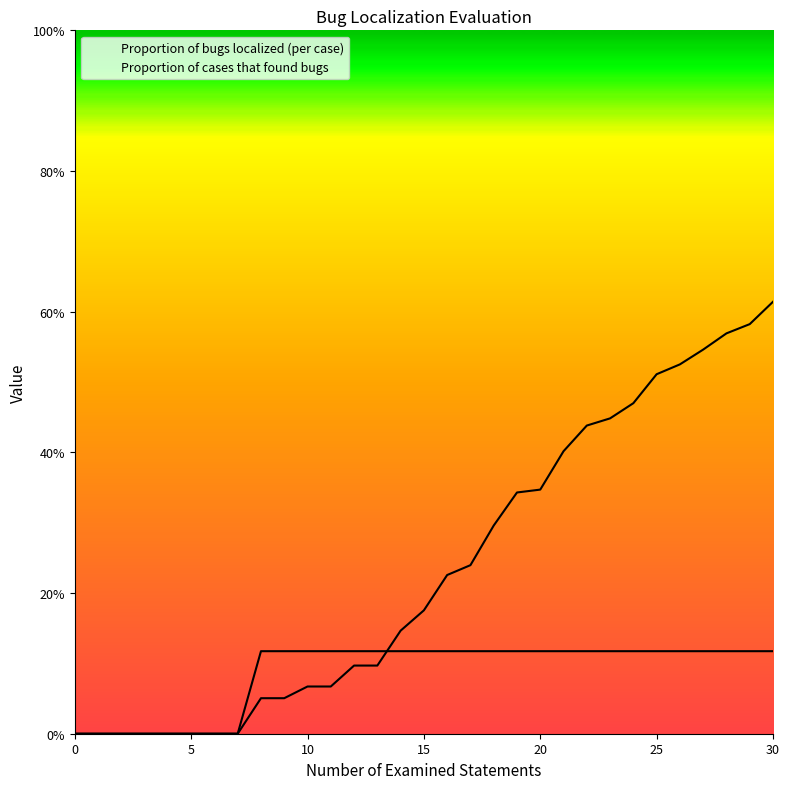

At 30, list the series in order from largest to smallest.

Proportion of bugs localized (per case), Proportion of cases that found bugs